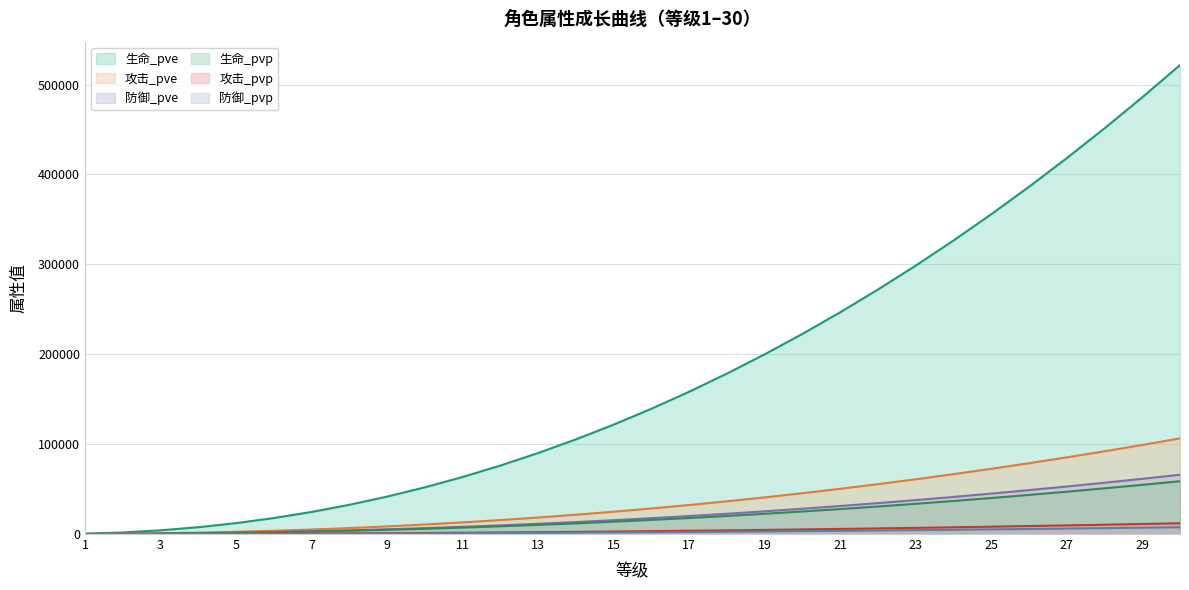

Between 24 and 26, which is larger?

26